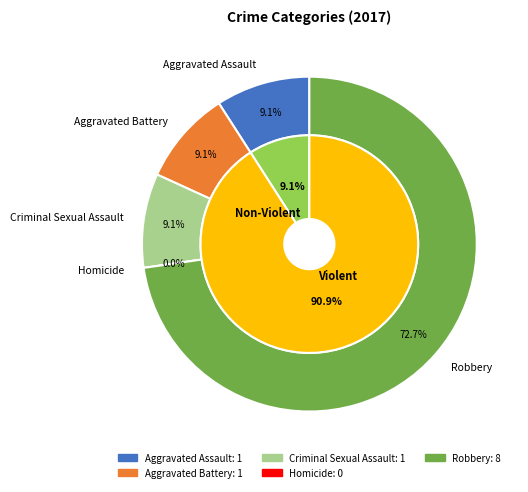

Rank the categories by value from lowest to highest.

Homicide, Aggravated Assault, Aggravated Battery, Criminal Sexual Assault, Robbery